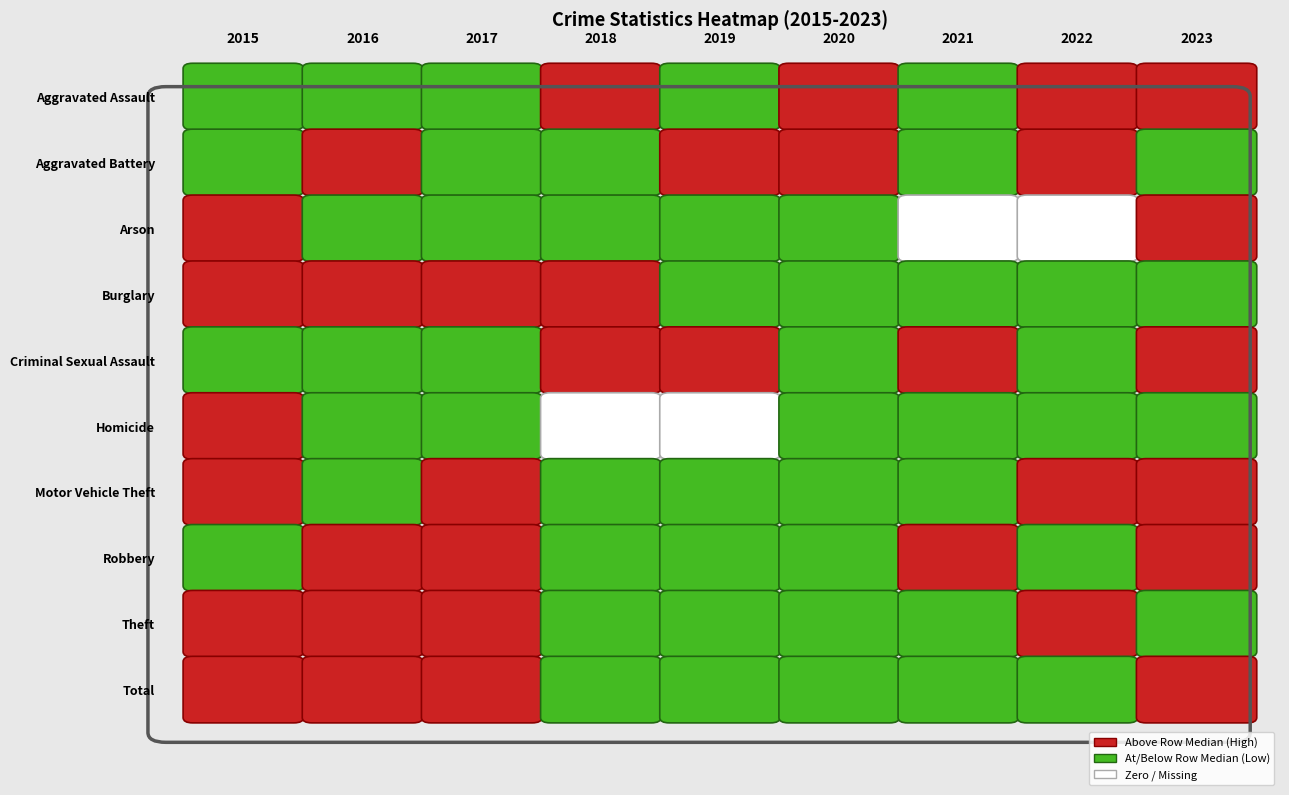

Reading right to left, extract all data points from this chart.

Aggravated Assault: 2023=42	2022=42	2021=26	2020=36	2019=34	2018=42	2017=26	2016=27	2015=32
Aggravated Battery: 2023=25	2022=31	2021=26	2020=31	2019=37	2018=29	2017=26	2016=36	2015=27
Arson: 2023=4	2022=0	2021=0	2020=3	2019=1	2018=2	2017=3	2016=1	2015=8
Burglary: 2023=70	2022=67	2021=50	2020=36	2019=74	2018=85	2017=107	2016=86	2015=94
Criminal Sexual Assault: 2023=8	2022=5	2021=8	2020=4	2019=10	2018=9	2017=7	2016=3	2015=7
Homicide: 2023=2	2022=1	2021=2	2020=2	2019=0	2018=0	2017=1	2016=2	2015=3
Motor Vehicle Theft: 2023=145	2022=71	2021=42	2020=30	2019=30	2018=46	2017=51	2016=41	2015=83
Robbery: 2023=47	2022=42	2021=44	2020=30	2019=15	2018=26	2017=48	2016=55	2015=30
Theft: 2023=256	2022=312	2021=181	2020=222	2019=261	2018=274	2017=306	2016=321	2015=312
Total: 2023=599	2022=571	2021=379	2020=394	2019=462	2018=513	2017=575	2016=572	2015=596